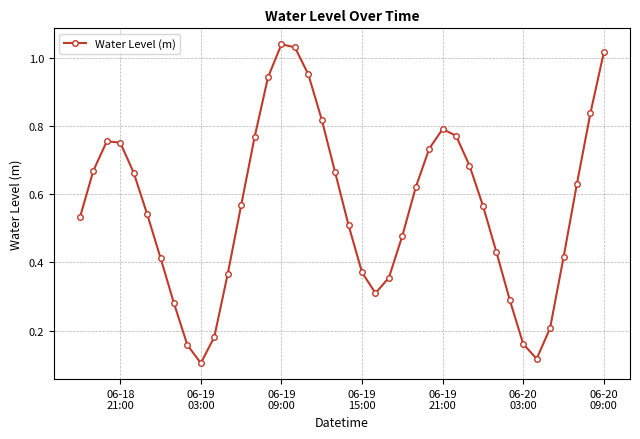

What is the sum of all values?

22.5